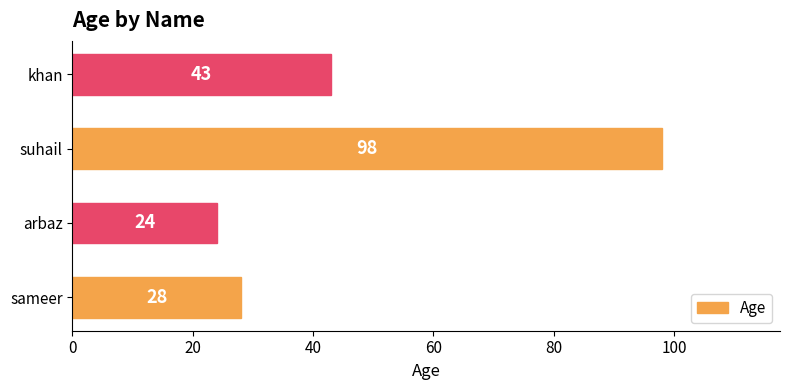

Which has a higher value, suhail or sameer?

suhail